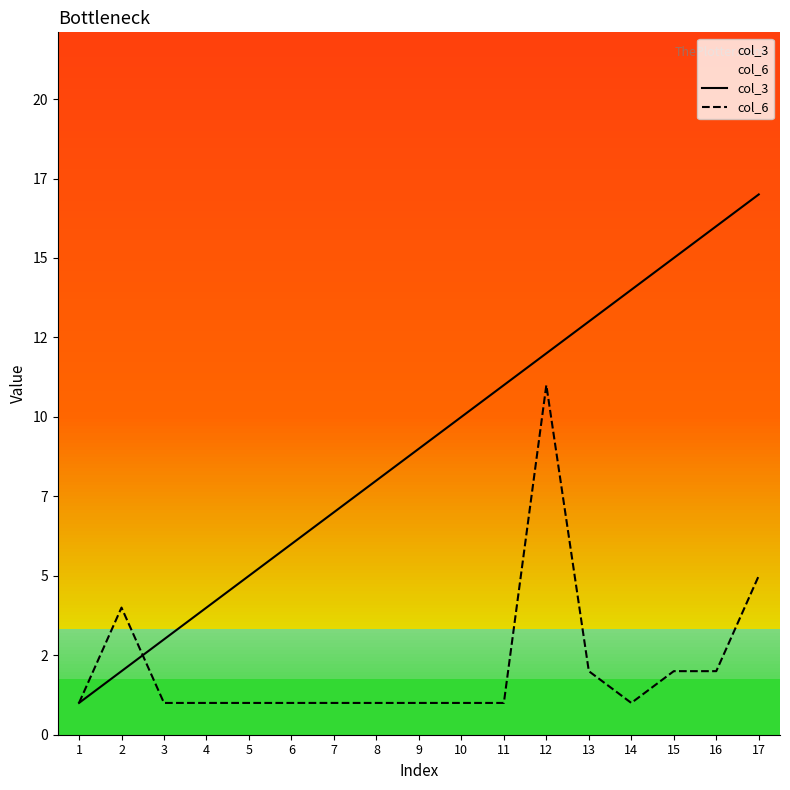

Reading right to left, what are all the values shown in this chart?

col_3: 17=17	16=16	15=15	14=14	13=13	12=12	11=11	10=10	9=9	8=8	7=7	6=6	5=5	4=4	3=3	2=2	1=1
col_6: 17=5	16=2	15=2	14=1	13=2	12=11	11=1	10=1	9=1	8=1	7=1	6=1	5=1	4=1	3=1	2=4	1=1